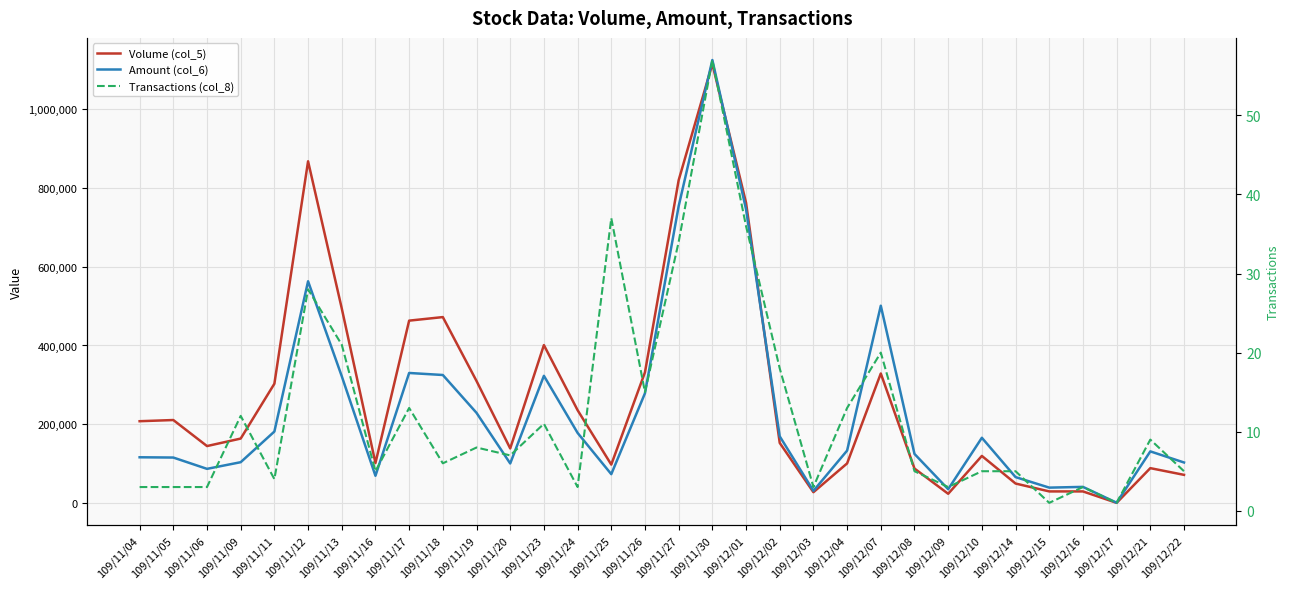

Where does the Amount (col_6) series first go above 133510?

109/11/11